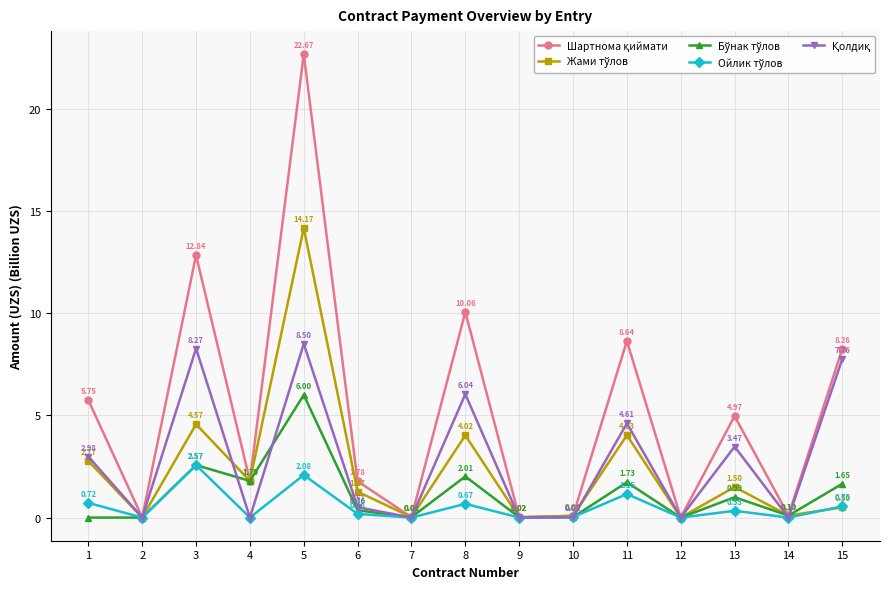

At how many categories does at least one series exceed 8?

5